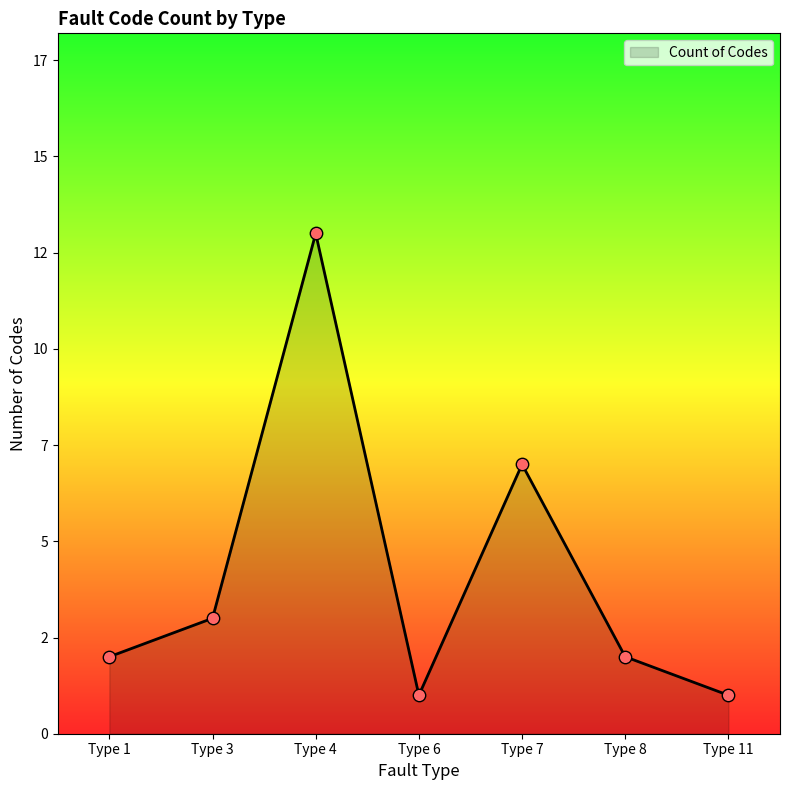

Which has a higher value, Type 3 or Type 7?

Type 7